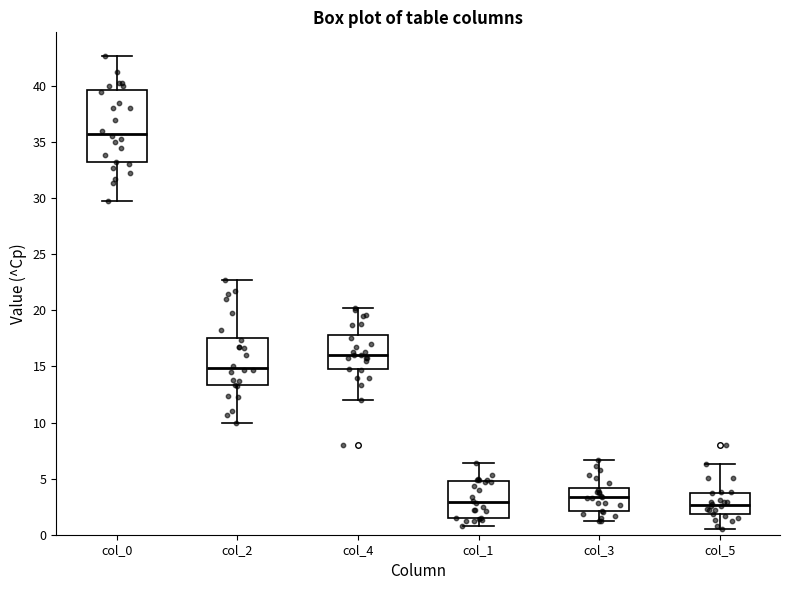

Which box is the tallest, from its lower edge to its upper edge?

col_0